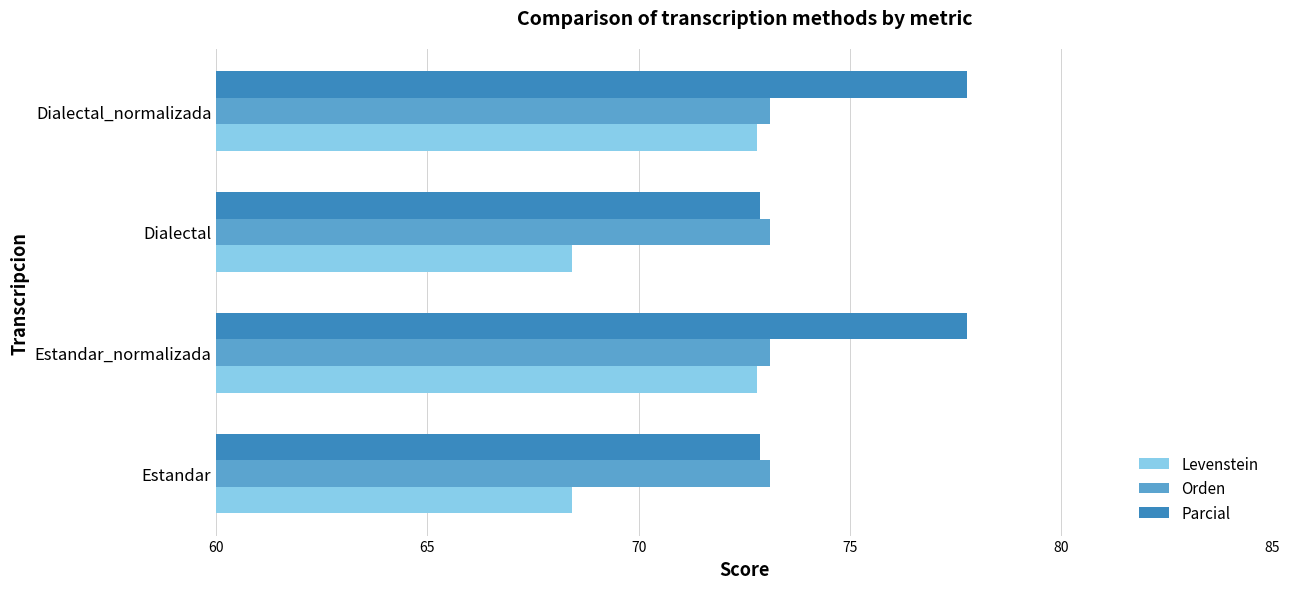

What is the maximum value for Orden?

73.1